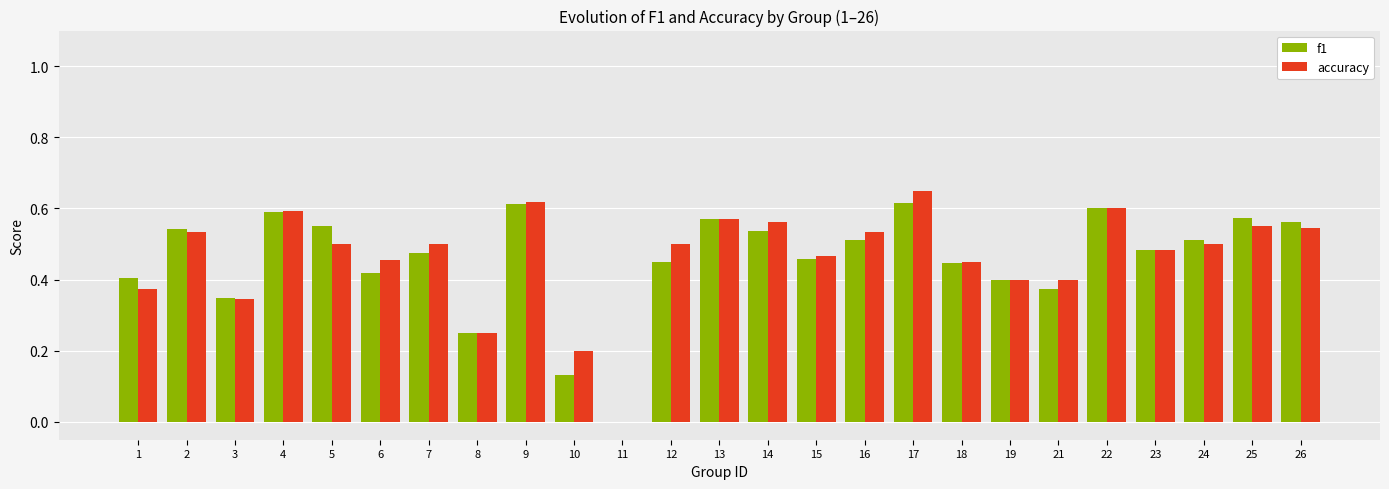

What is the sum of all accuracy values?

11.6